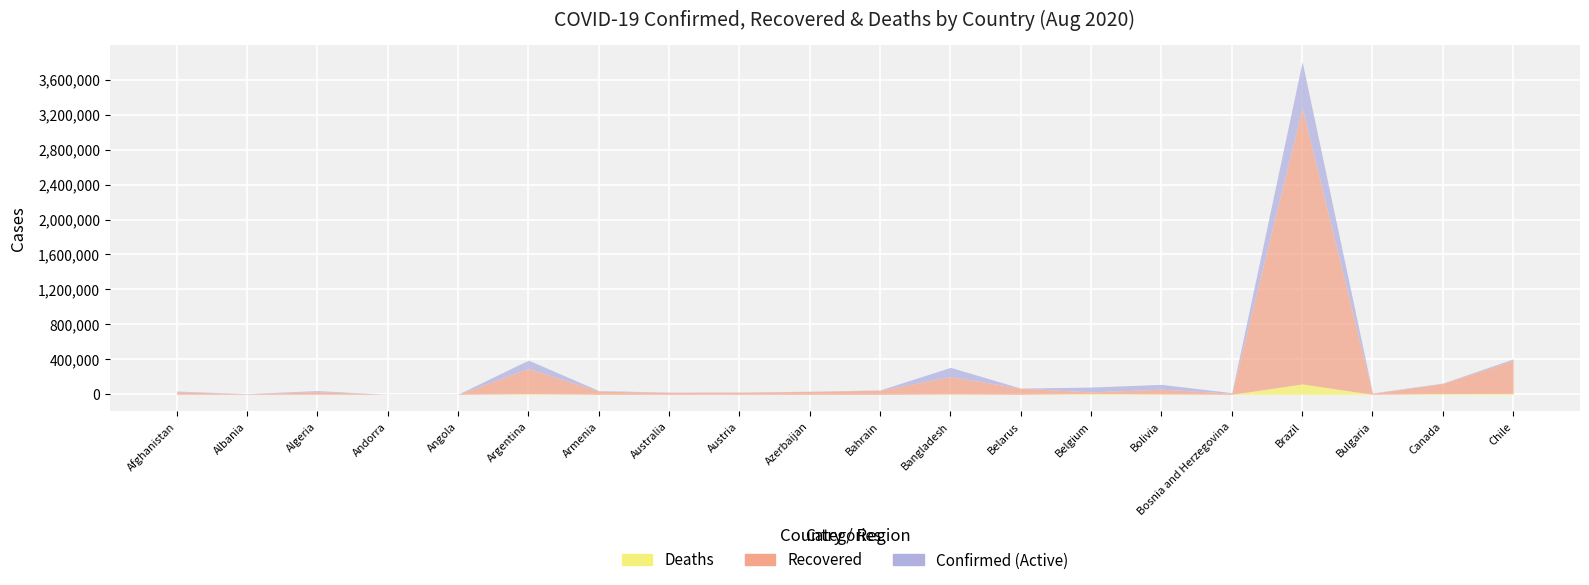

At which category does the chart reach its minimum across all series?

Andorra